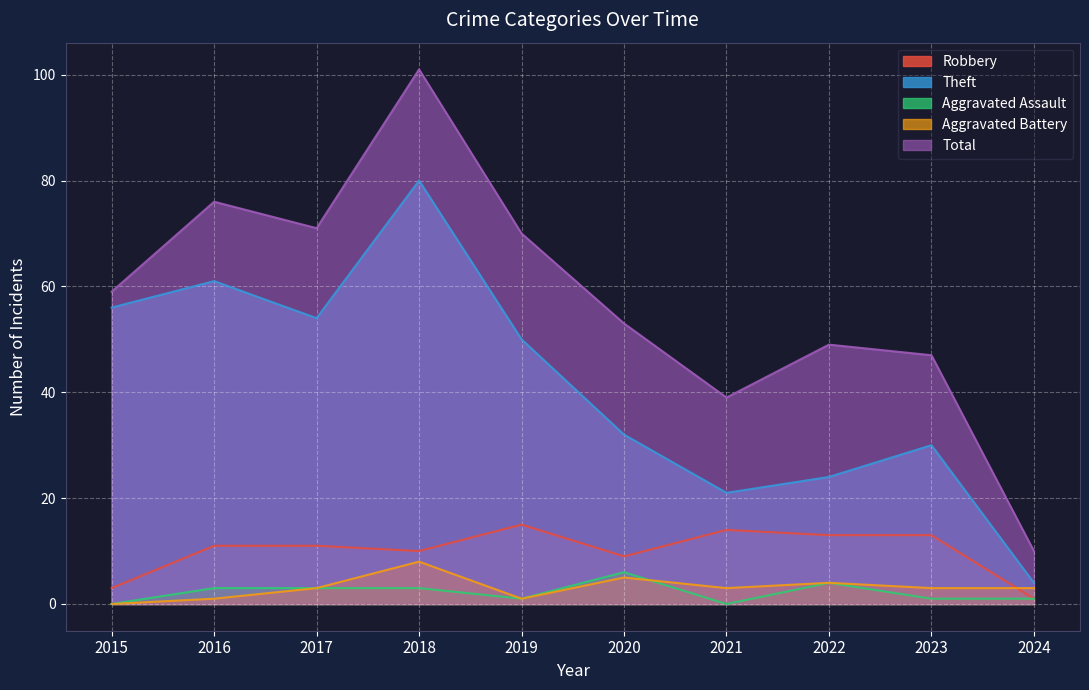

At which category is the sum across all series the highest?

2018